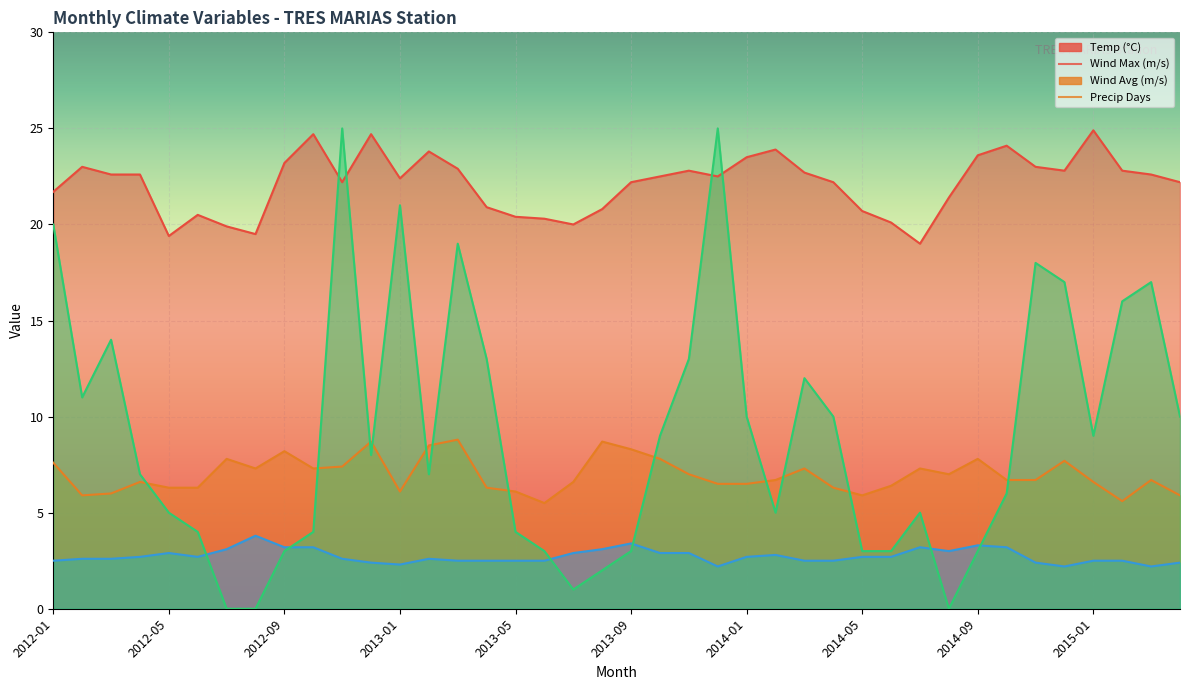

Is it true that Numero_de_dias_com_precip_pluv_mensal equals 2.0 at 2013-08?

True